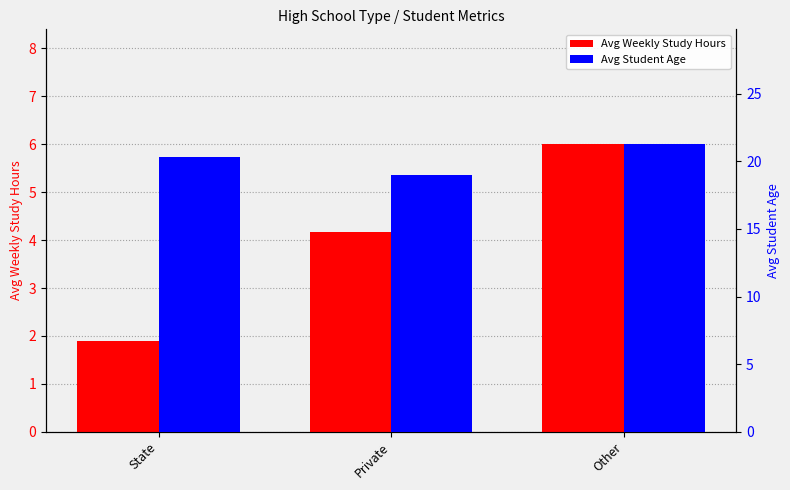

What are all the series names shown in the legend?

Avg Weekly Study Hours, Avg Student Age